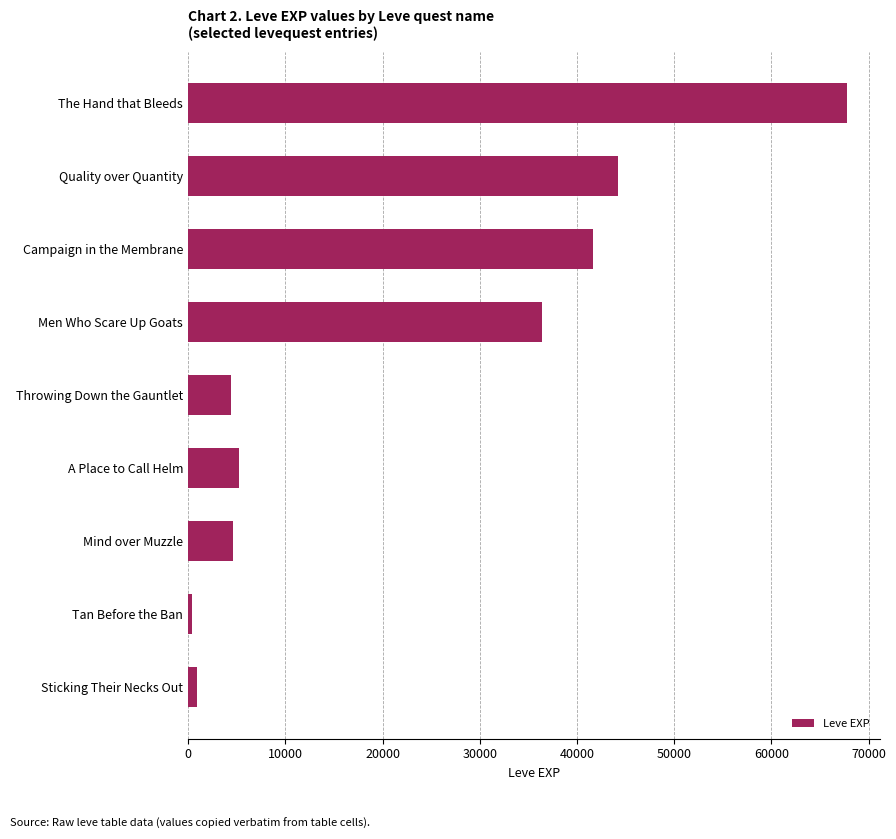

What is the maximum value shown in the chart?

67730